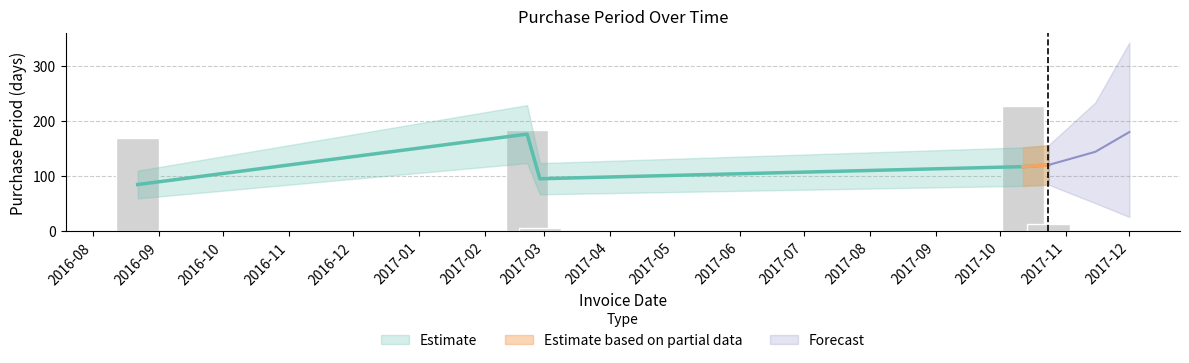

The chart shows a value of 304 at 2017-02-21. True or false?

False